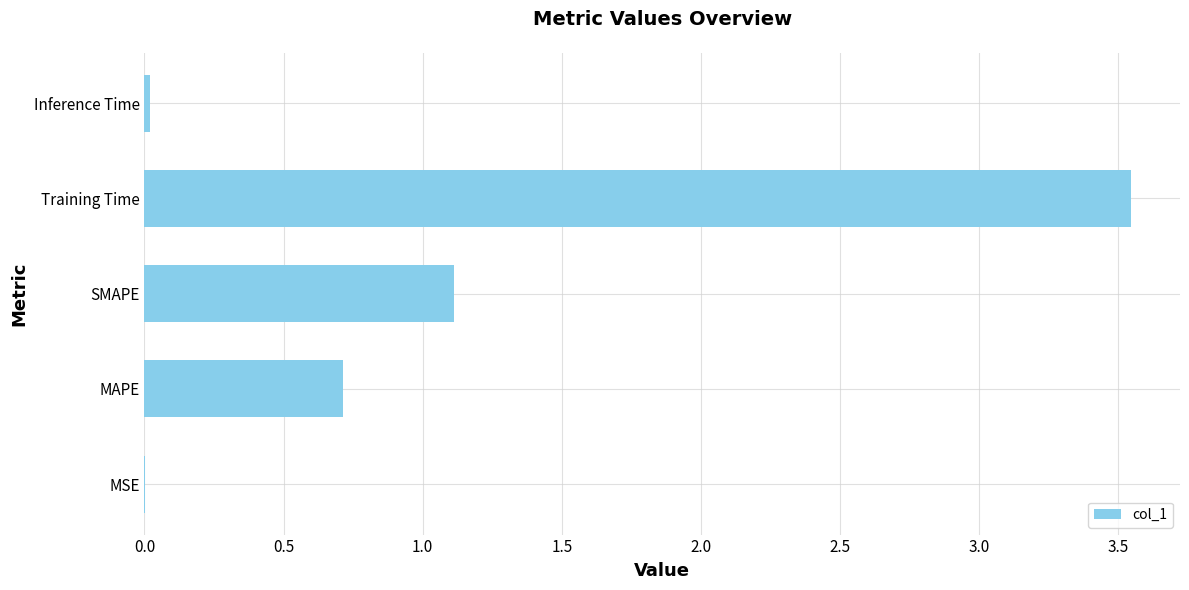

Read the value at MAPE.

0.7